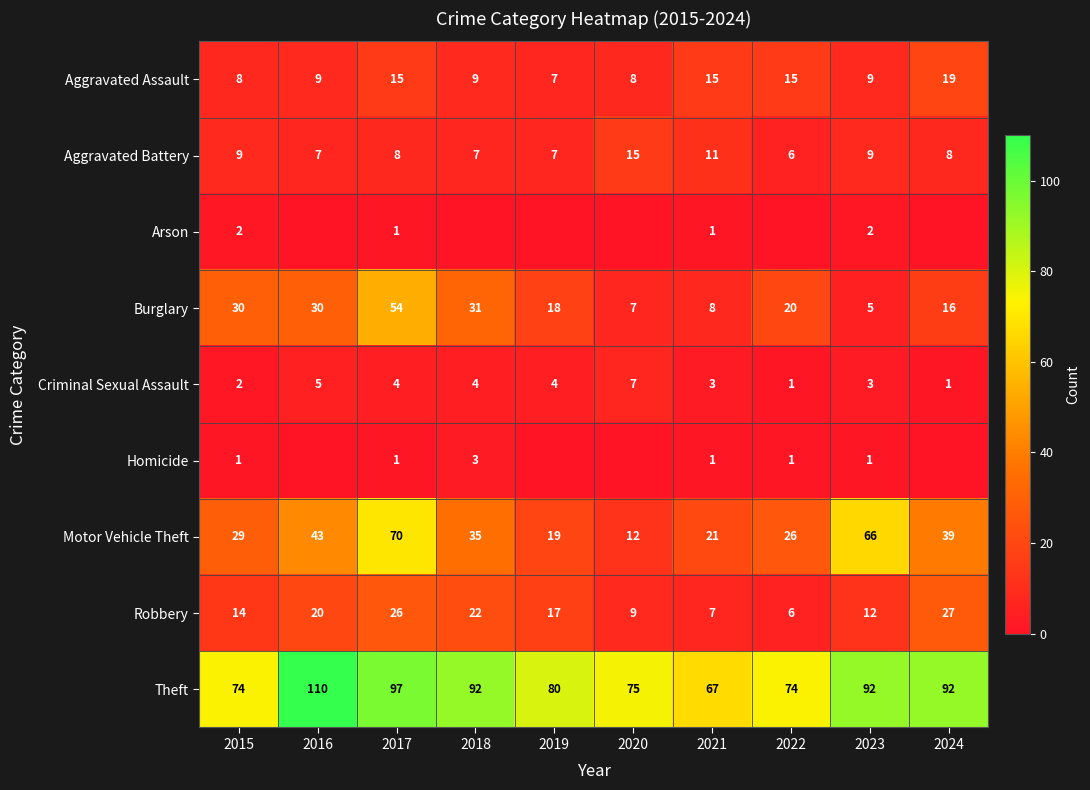

At which category is the sum across all series the highest?

2017